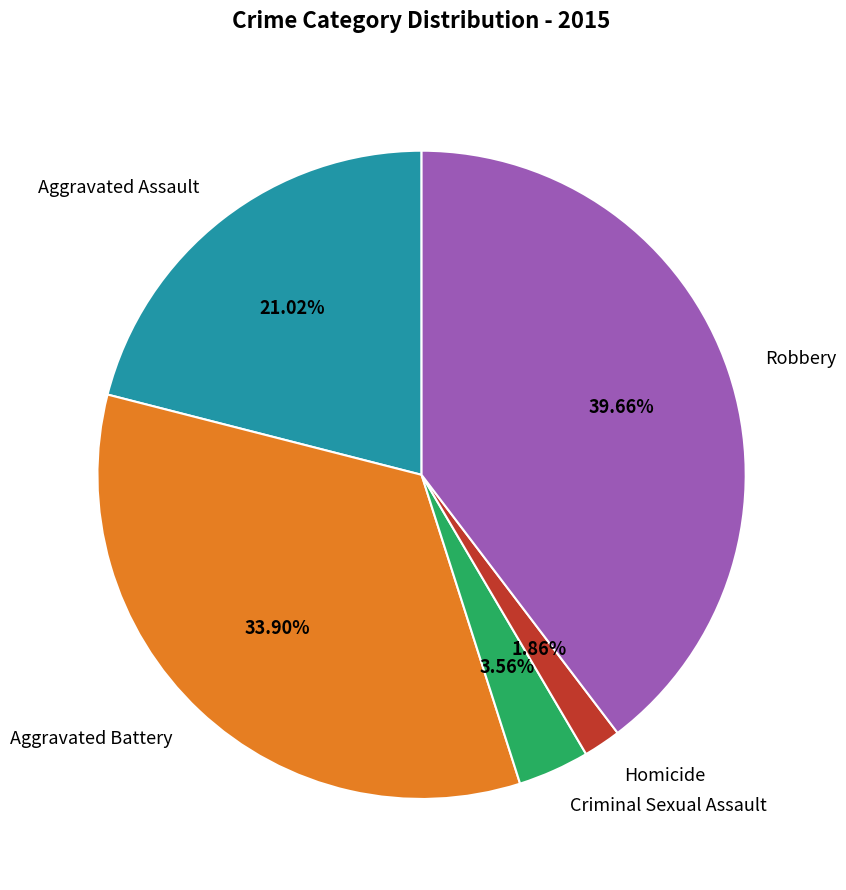

Rank the categories by value from highest to lowest.

Robbery, Aggravated Battery, Aggravated Assault, Criminal Sexual Assault, Homicide